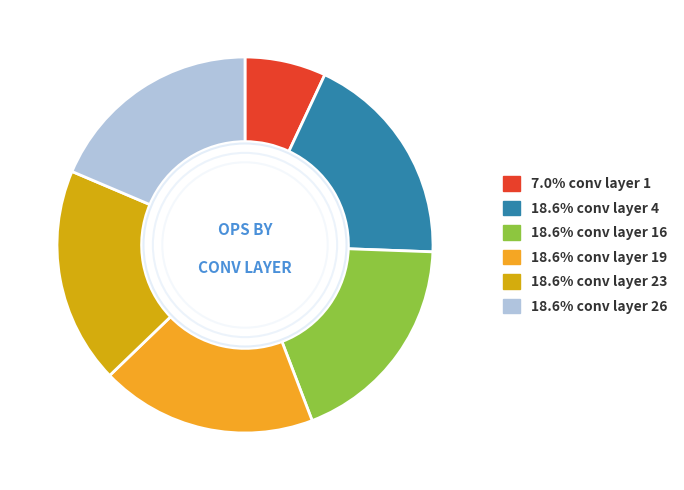

Count the number of slices in the pie.

6